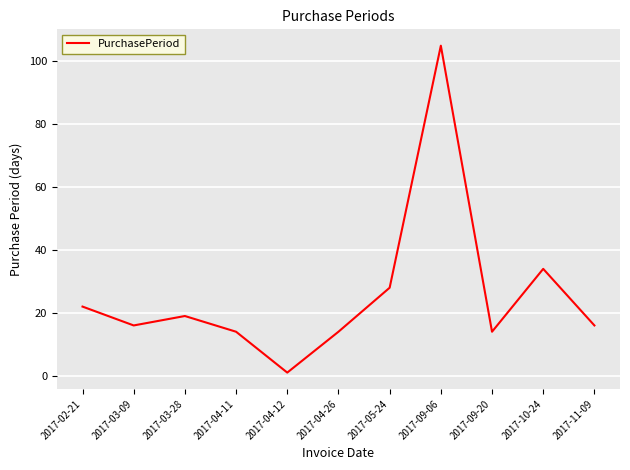

True or false: there are more than 2 points higher than both neighbors.

True